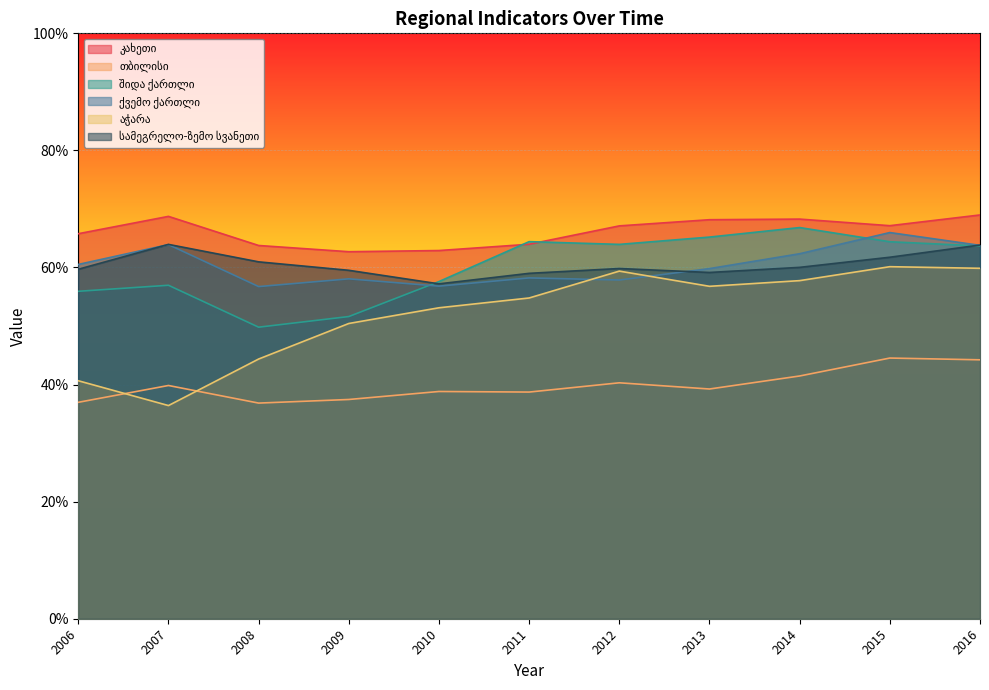

How many values in the სამეგრელო-ზემო სვანეთი series exceed 59?

10